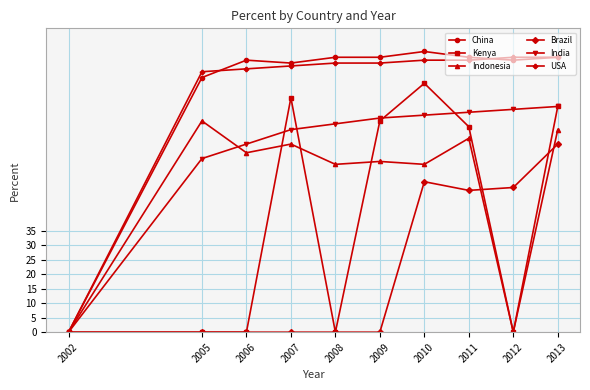

The India series shows 72.0 at 2008. True or false?

True